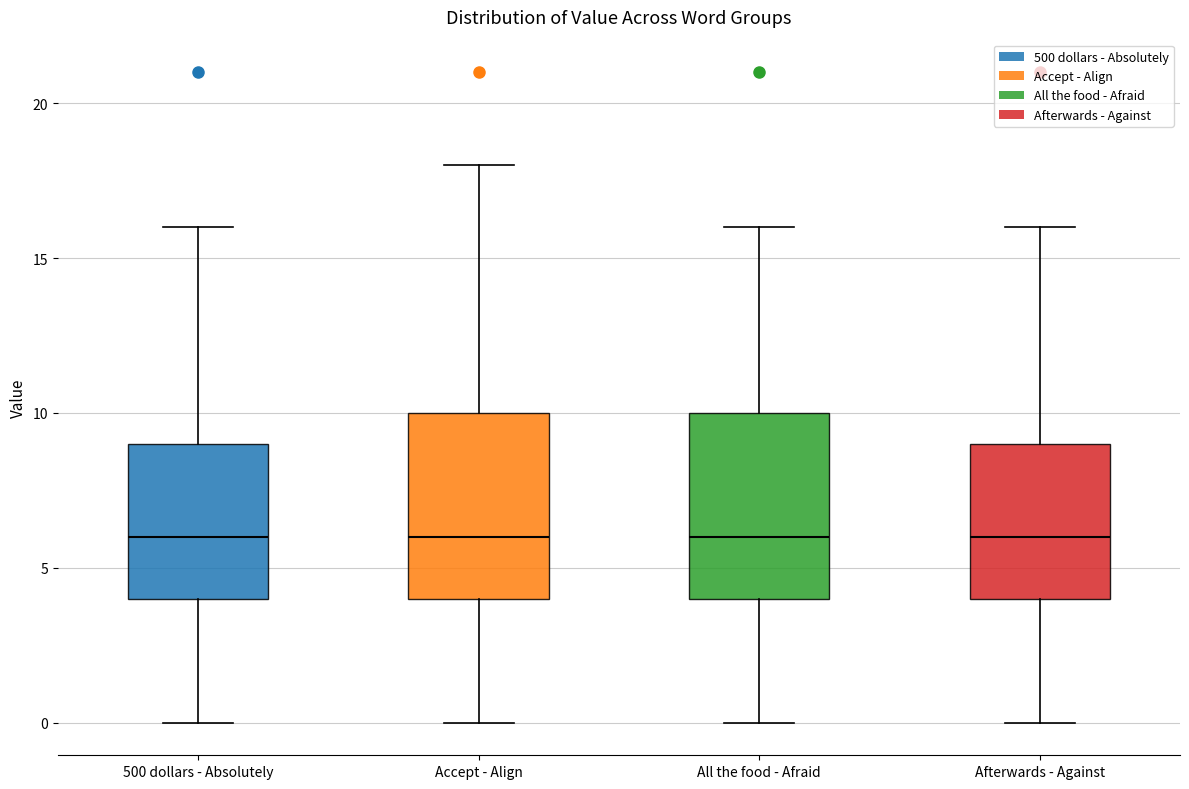

Reading left to right, transcribe this box plot: for each box, give where its median line is, the range the box spans, and where its two whiskers end, as read against the y-axis. The values are not printed on the chart, so give them approximately, as read against the axis.

500 dollars - Absolutely: median 6, box 4 to 9, whiskers 0 to 16
Accept - Align: median 6, box 4 to 10, whiskers 0 to 18
All the food - Afraid: median 6, box 4 to 10, whiskers 0 to 16
Afterwards - Against: median 6, box 4 to 9, whiskers 0 to 16